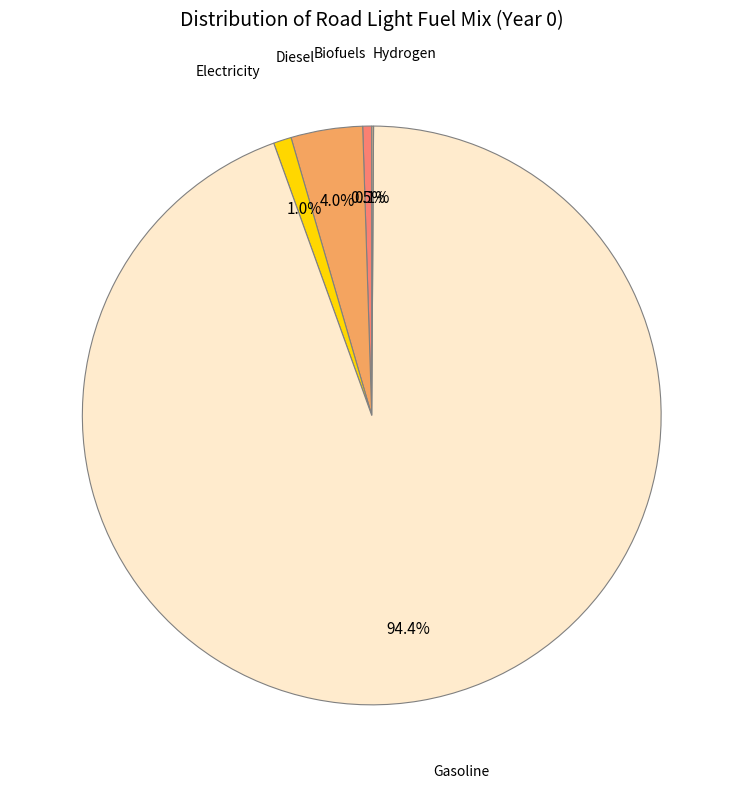

Is there a majority slice in this chart?

Yes